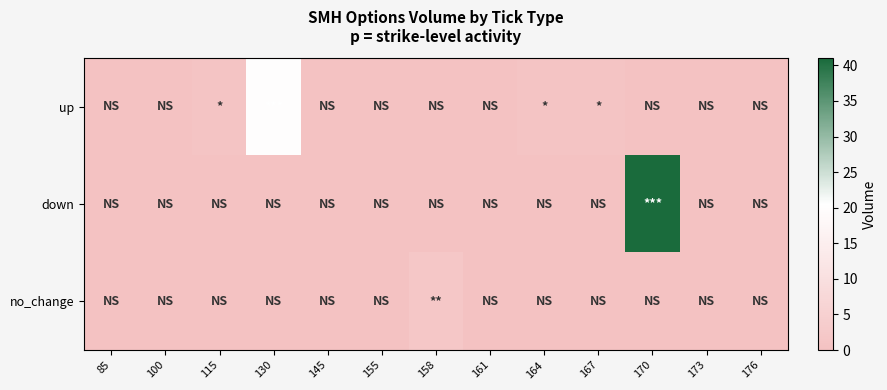

Which has a higher value, 100 or 85?

100